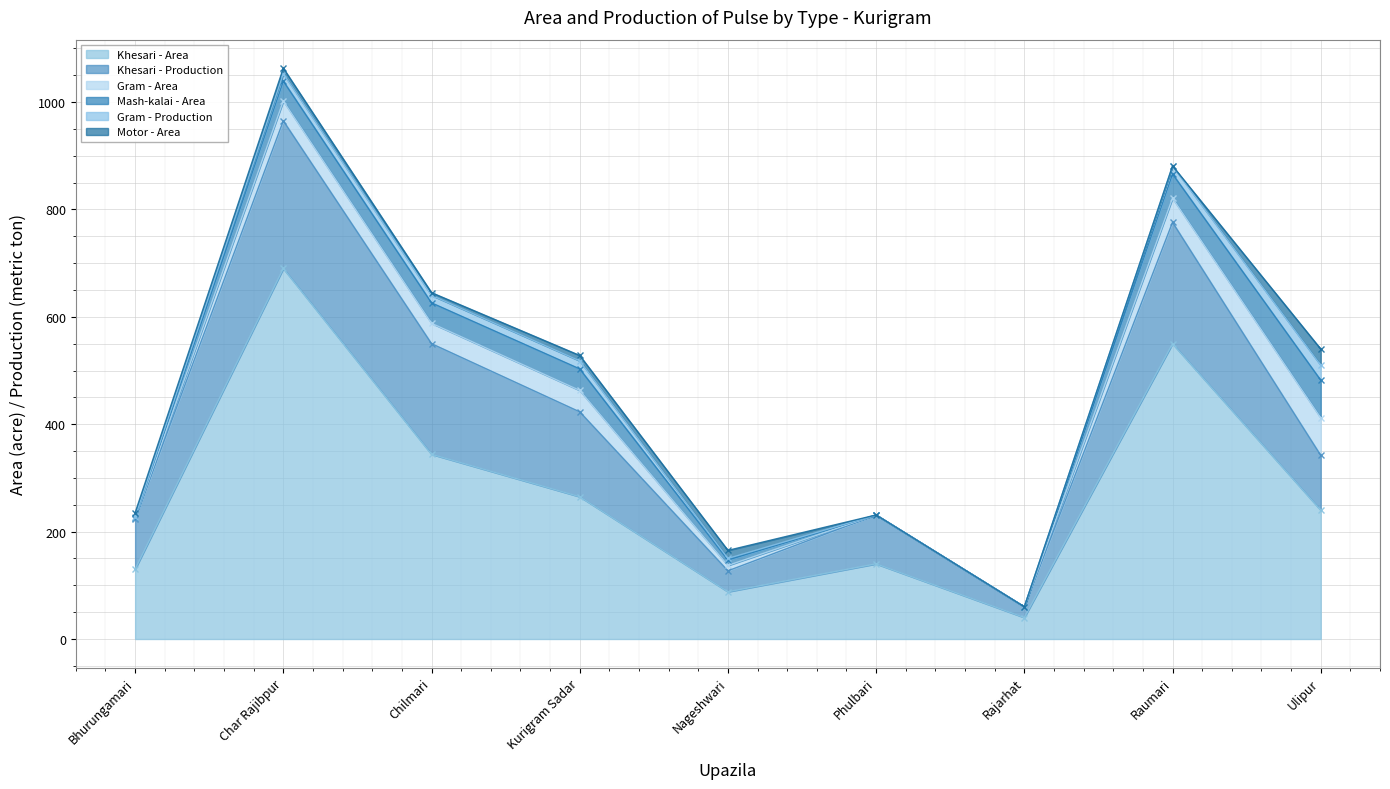

What is the difference between the second highest and minimum values in the Gram - Production series?

15